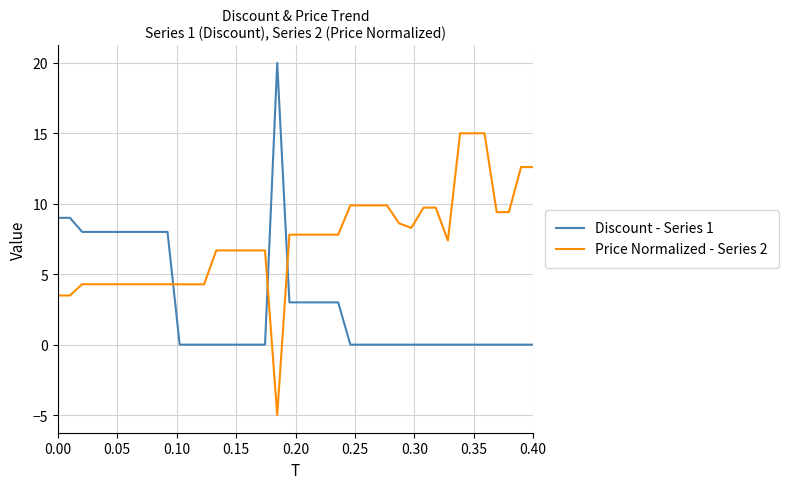

What is the greatest value displayed?

20.0